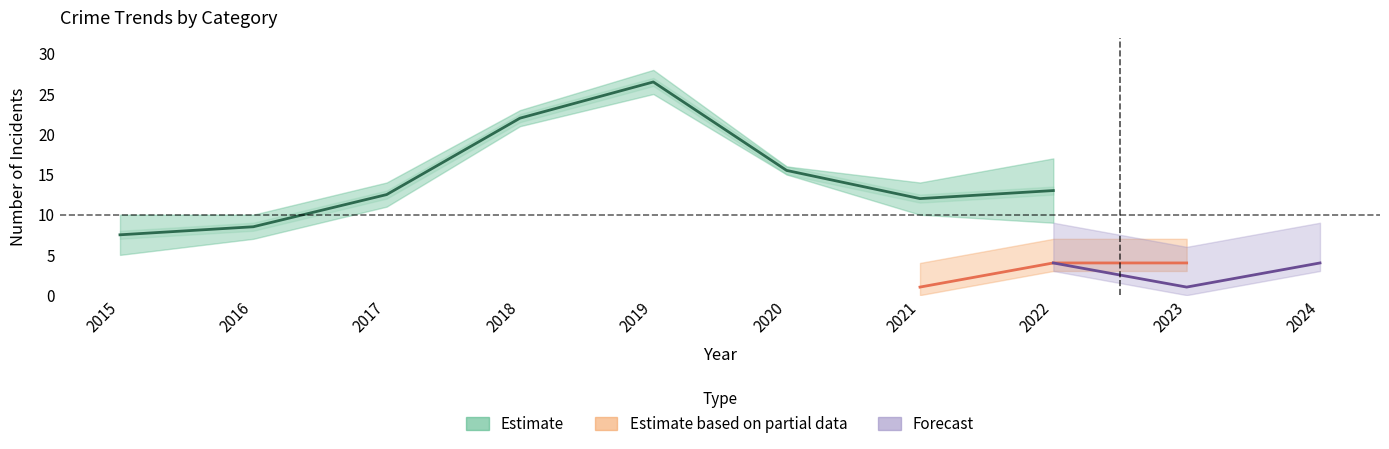

Does the chart display data point markers on the line(s)?

No